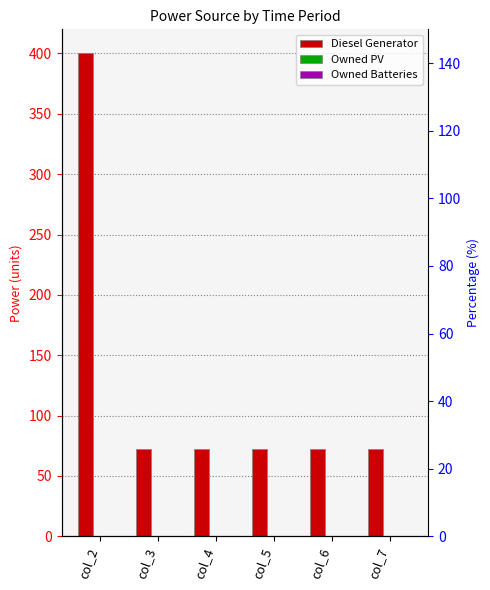

At how many categories does at least one series exceed 247?

1